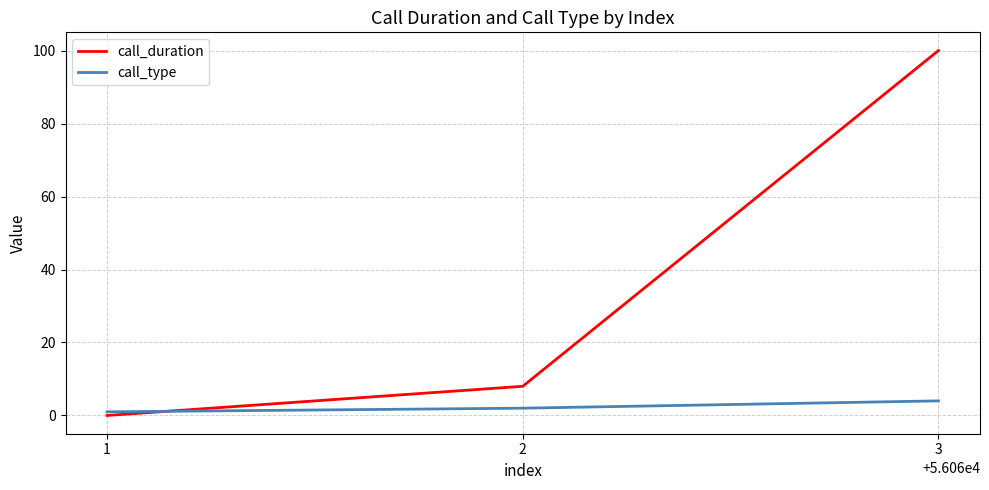

Rank the series by their average value, from highest to lowest.

call_duration, call_type